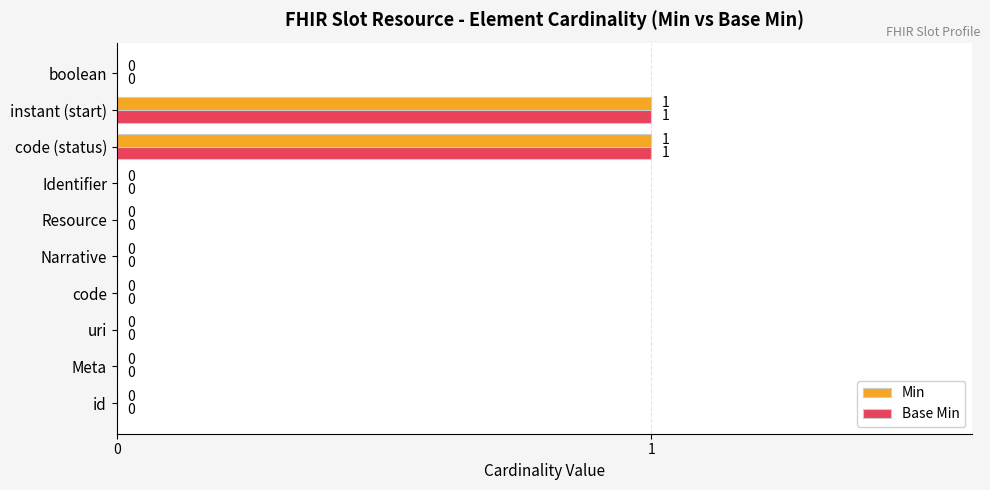

Is it true that Base Min equals 1 at boolean?

False